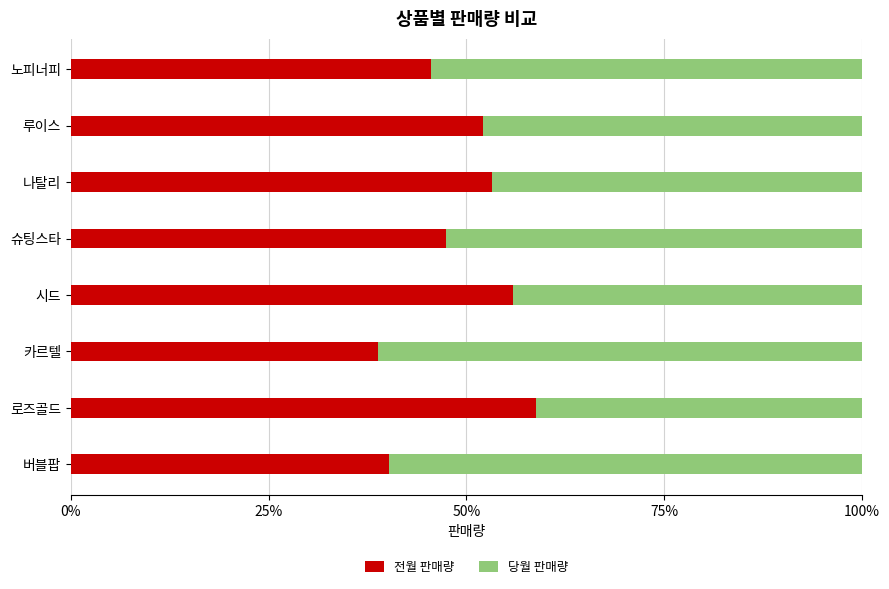

The value of 전월 판매량 at 루이스 is 34.0. True or false?

False